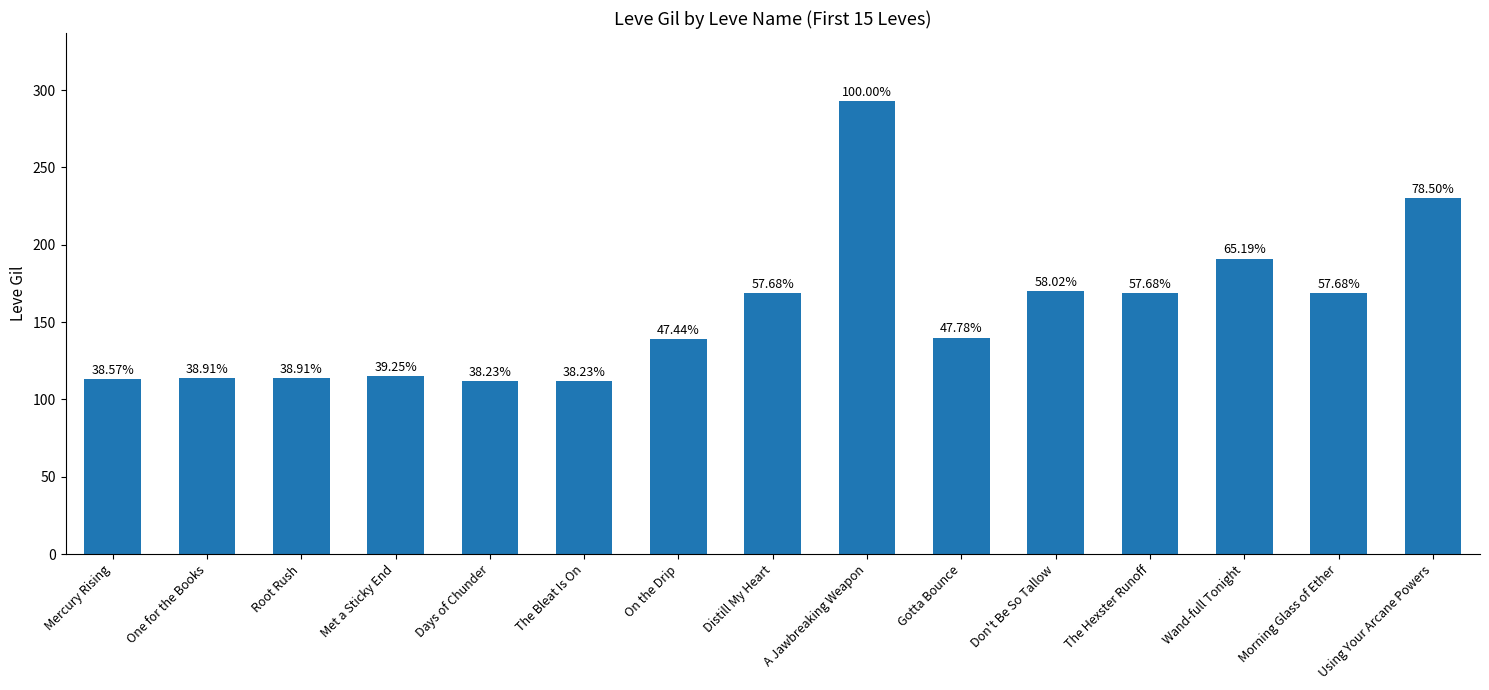

The value at The Bleat Is On is 181. True or false?

False